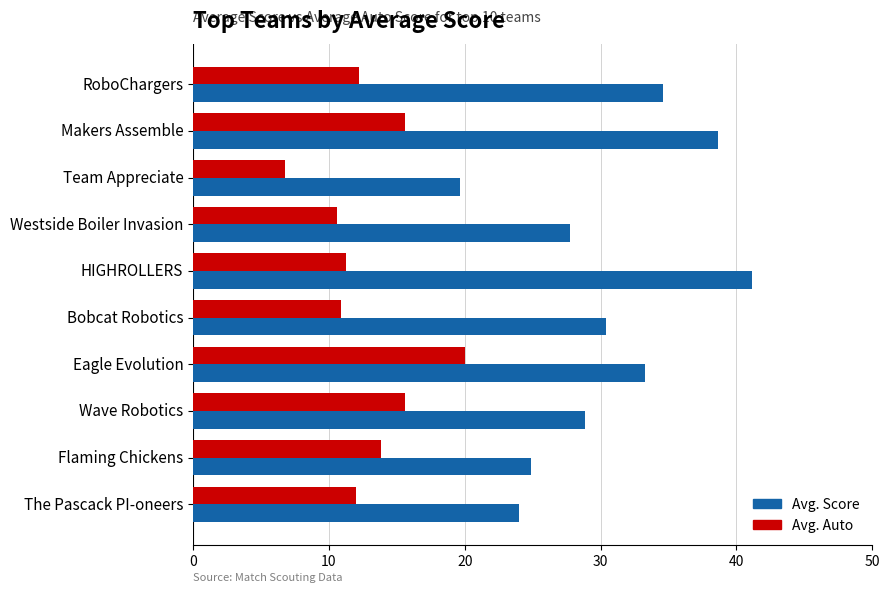

What is the difference between the maximum and minimum values in the Avg. Auto series?

13.2